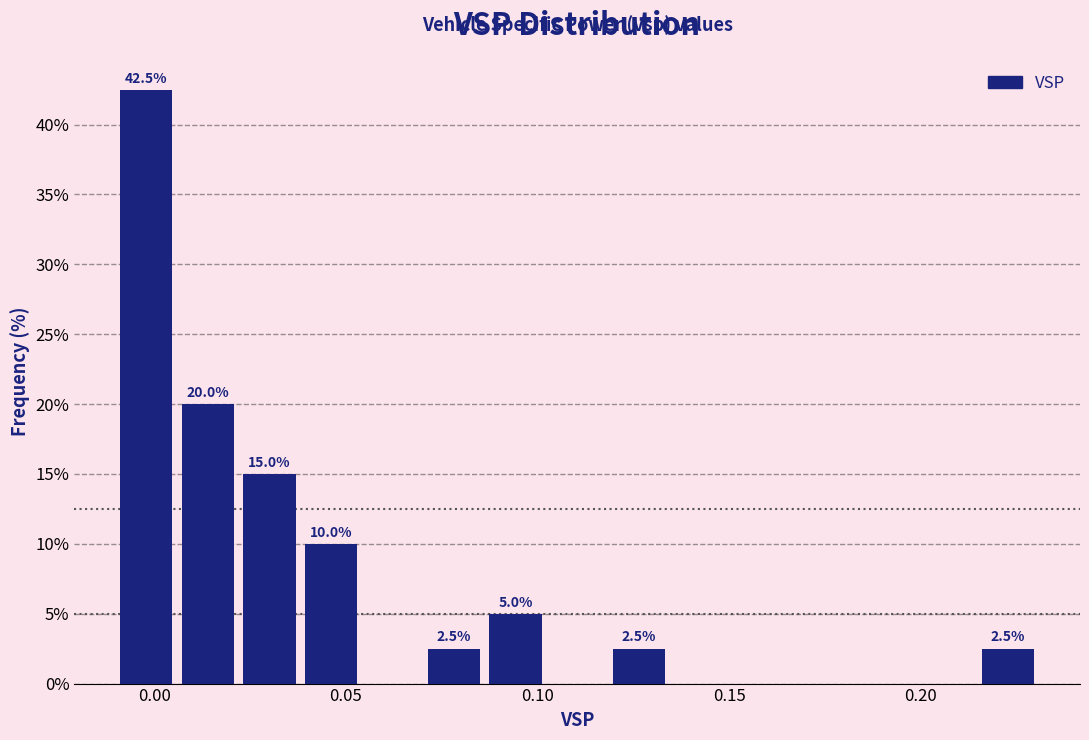

Around what value on the x-axis is the tallest bar? Give the approximate position of its centre, as read against the axis.

0.000